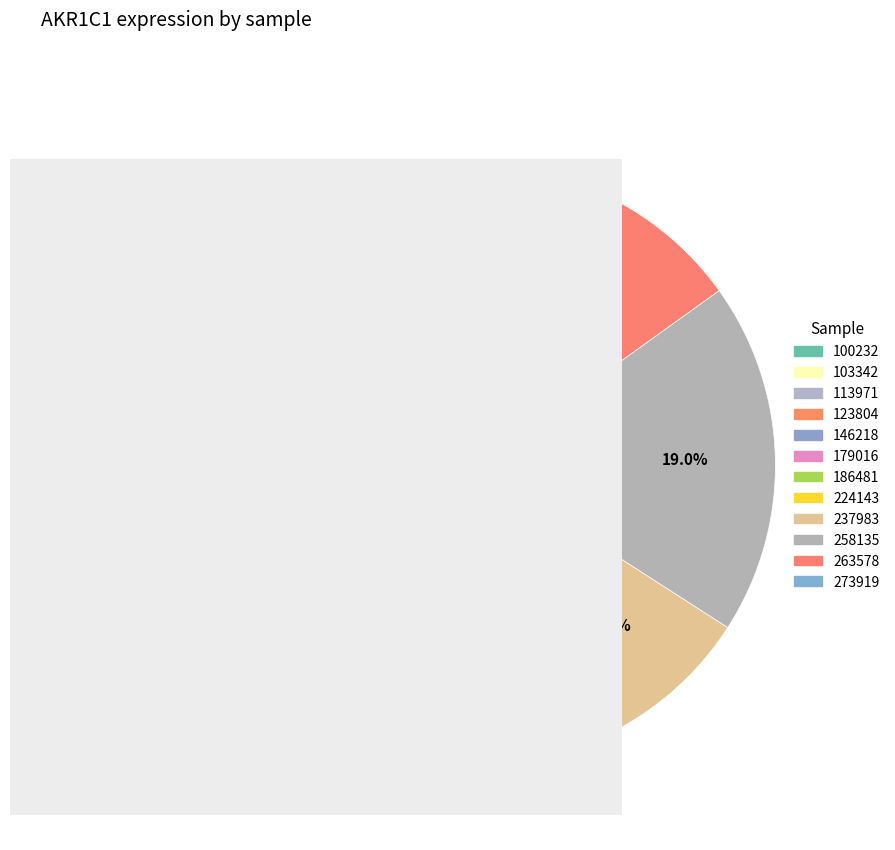

To the nearest percent, what is the combined percentage of 258135 and 100232?

27%